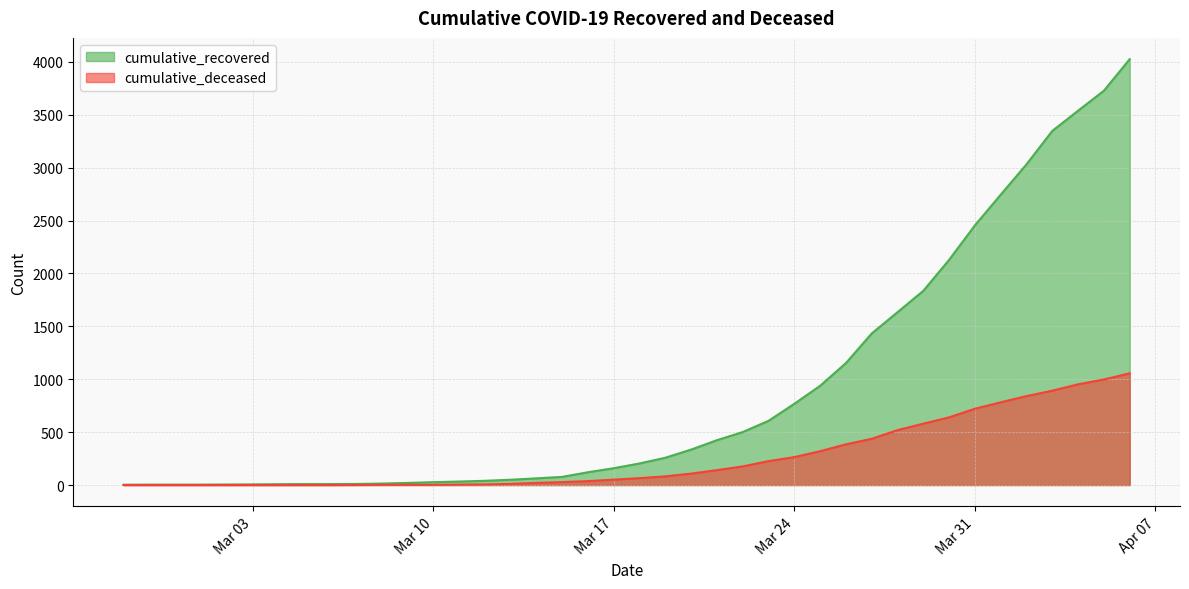

At which label does cumulative_deceased first exceed 65?

2020-03-19